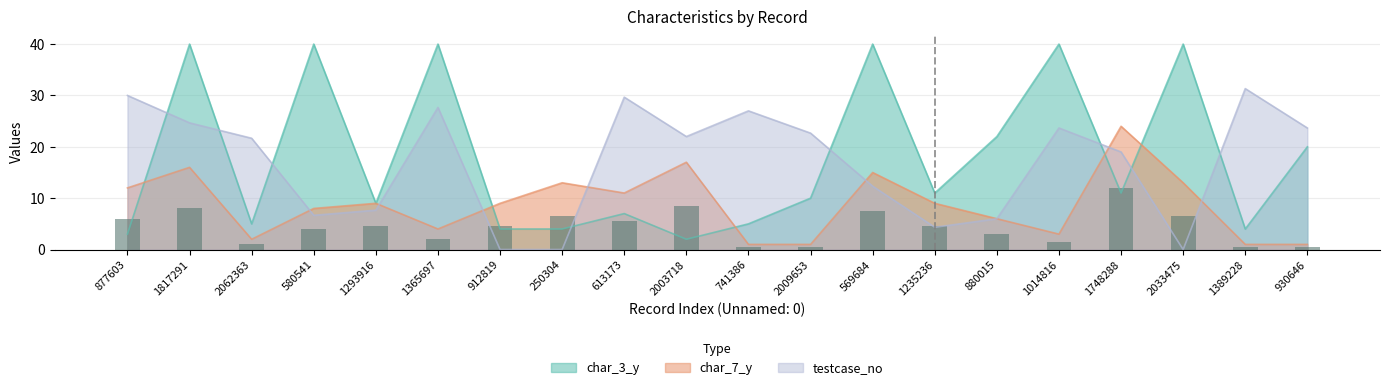

Reading right to left, list all the values displayed in this chart.

char_3_y: 930646=20.0	1389228=4.0	2033475=40.0	1748288=11.0	1014816=40.0	880015=22.0	1235236=11.0	569684=40.0	2009653=10.0	741386=5.0	2003718=2.0	613173=7.0	250304=4.0	912819=4.0	1365697=40.0	1293916=9.0	580541=40.0	2062363=5.0	1817291=40.0	877603=3.0
char_7_y: 930646=1.0	1389228=1.0	2033475=13.0	1748288=24.0	1014816=3.0	880015=6.0	1235236=9.0	569684=15.0	2009653=1.0	741386=1.0	2003718=17.0	613173=11.0	250304=13.0	912819=9.0	1365697=4.0	1293916=9.0	580541=8.0	2062363=2.0	1817291=16.0	877603=12.0
testcase_no: 930646=23.7	1389228=31.3	2033475=0.0	1748288=19.0	1014816=23.7	880015=6.0	1235236=4.3	569684=12.3	2009653=22.7	741386=27.0	2003718=22.0	613173=29.7	250304=0.0	912819=0.0	1365697=27.7	1293916=7.7	580541=6.7	2062363=21.7	1817291=24.7	877603=30.0